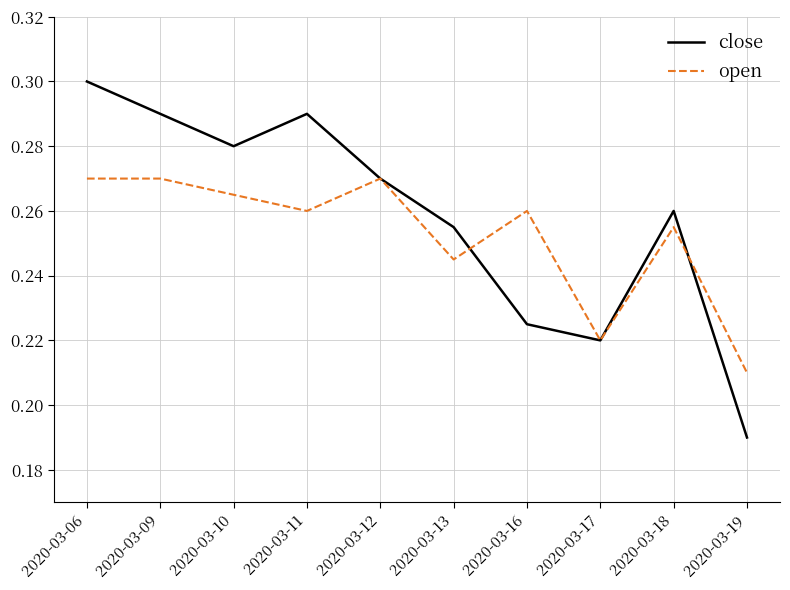

How many lines are shown in the chart?

2